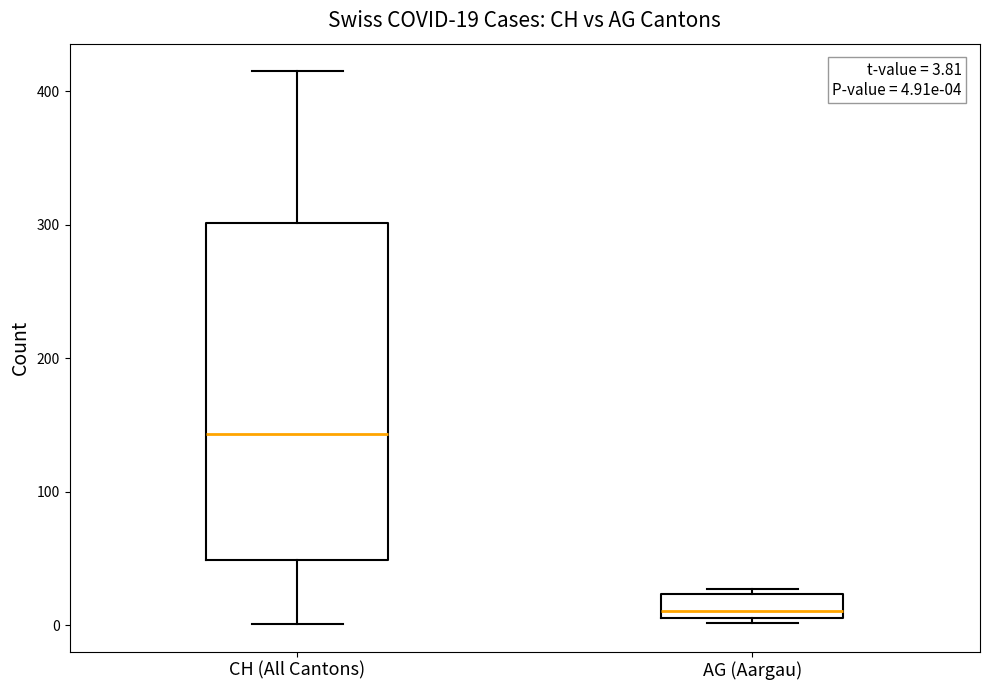

Which box's median line is the lowest?

AG (Aargau)